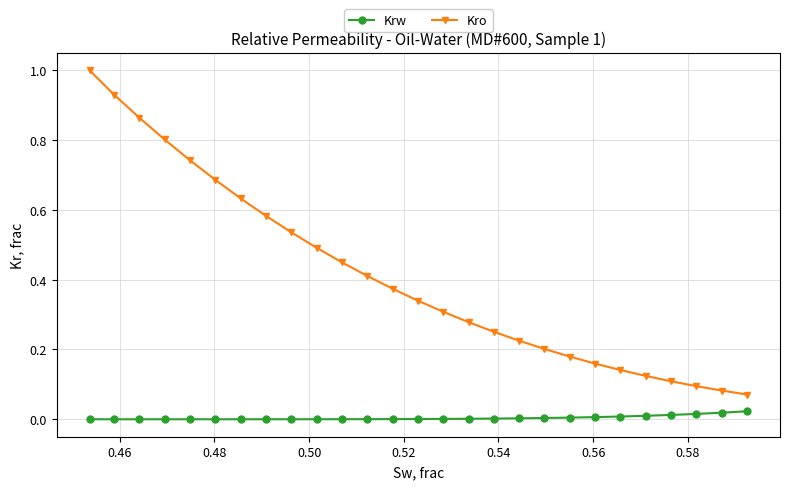

Which series has the largest total across all categories?

Kro